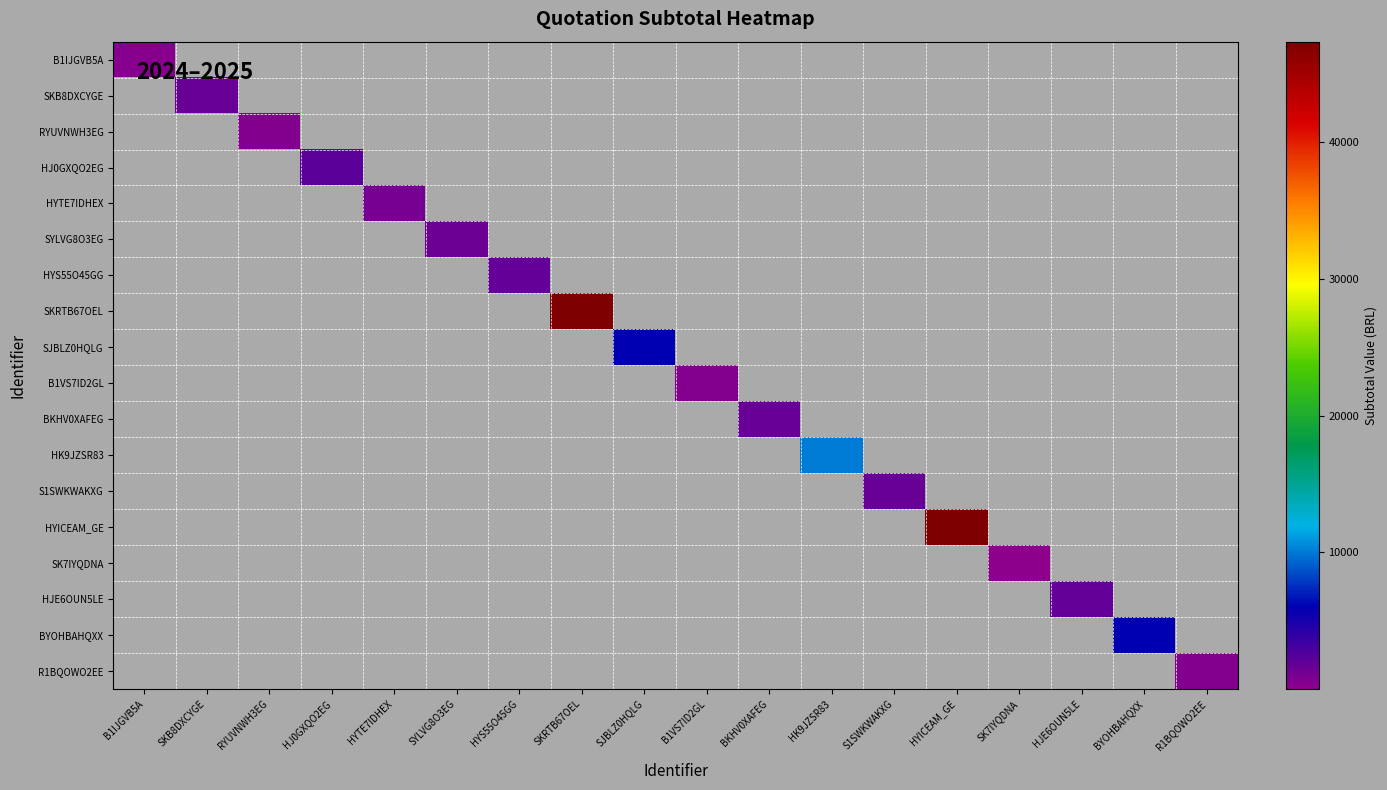

Between BYOHBAHQXX and HYS55O45GG, which is larger?

BYOHBAHQXX